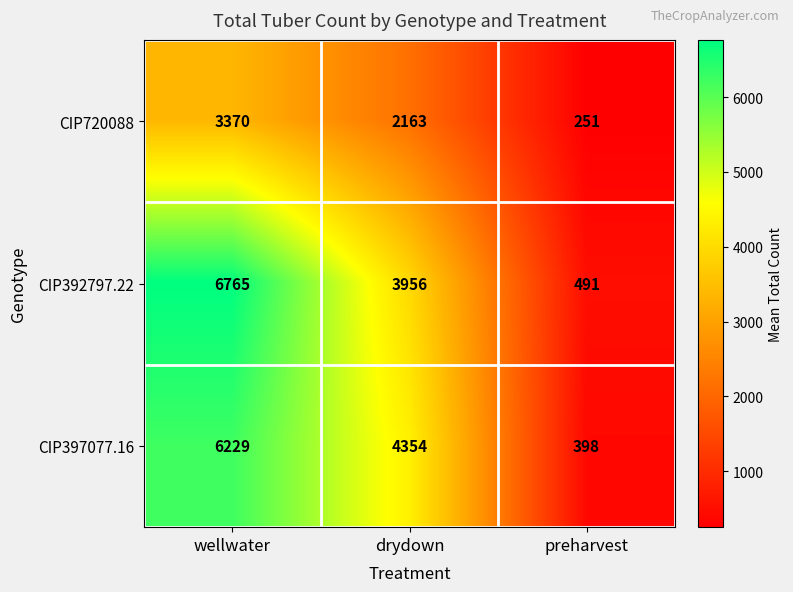

Which series has the widest spread of values?

CIP392797.22